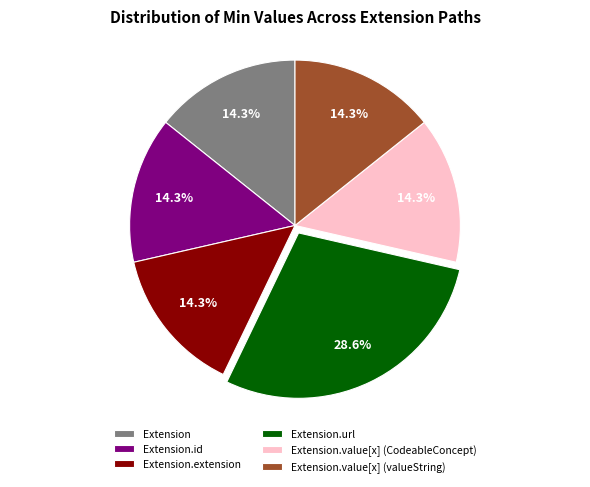

Does Extension.extension account for over 50% of the chart?

No